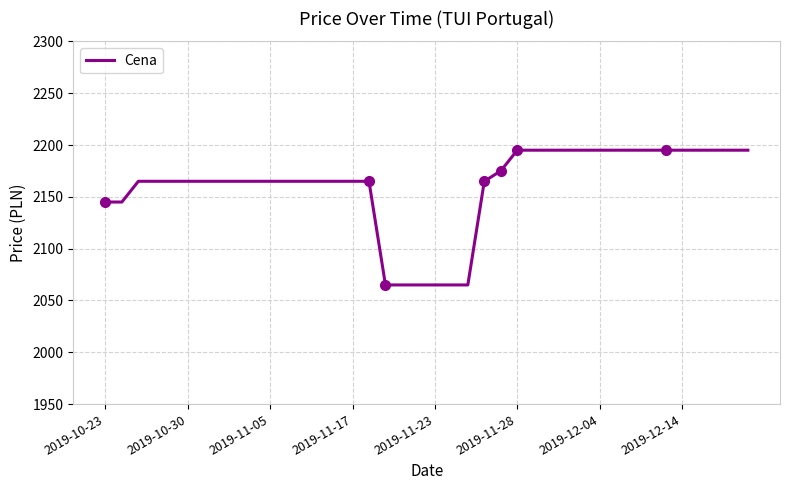

Between 26 and 19, which is larger?

26